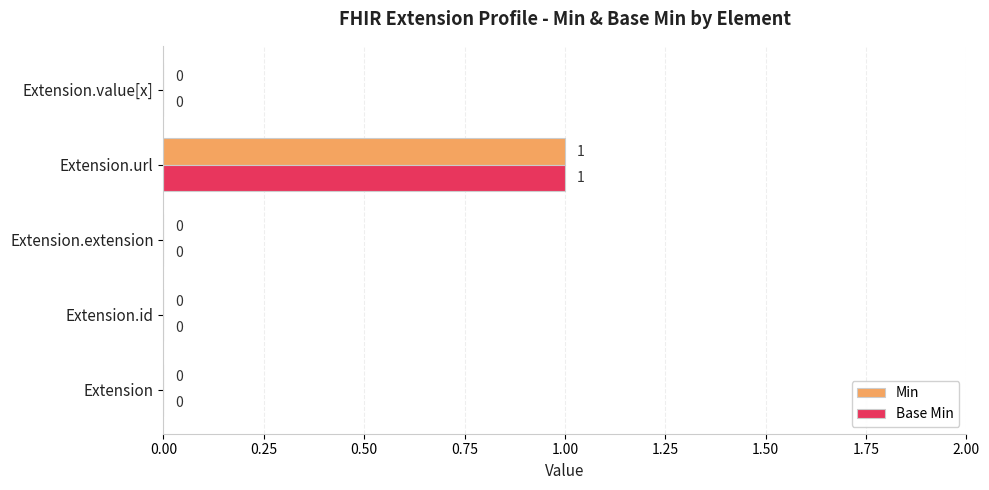

What is the sum of all Min values?

1